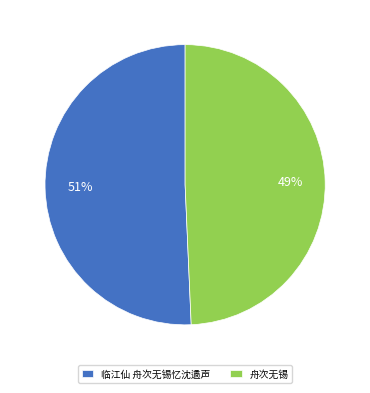

Count the number of slices in the pie.

2